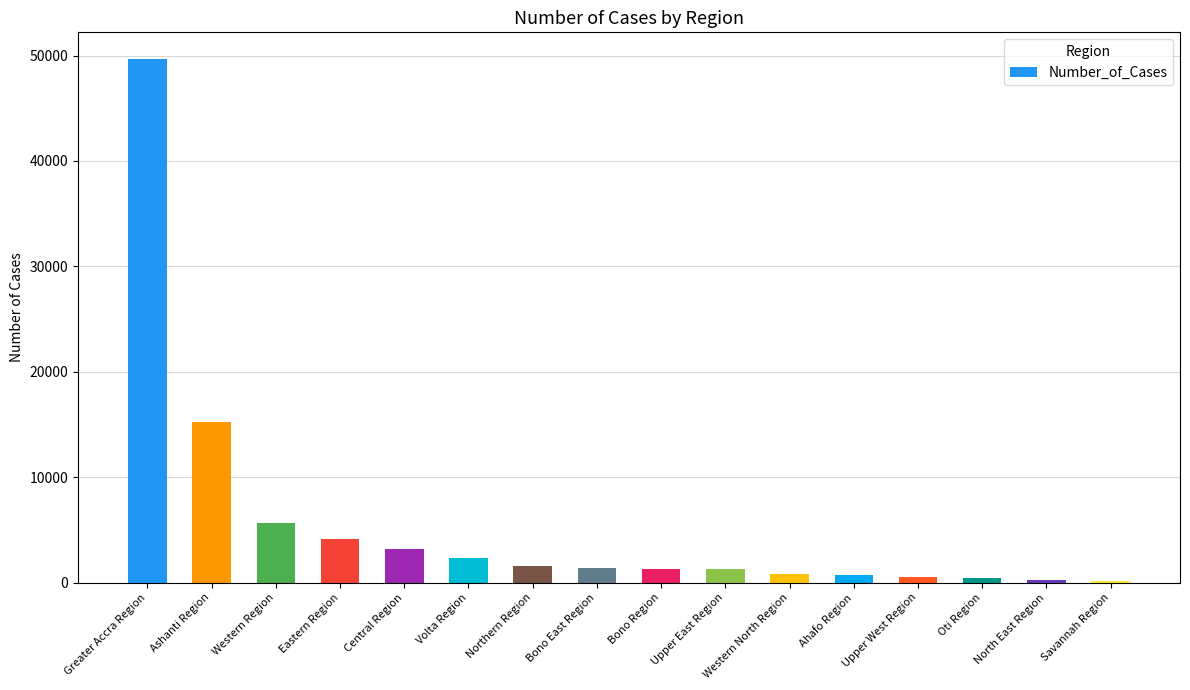

Count the number of categories in the chart.

16